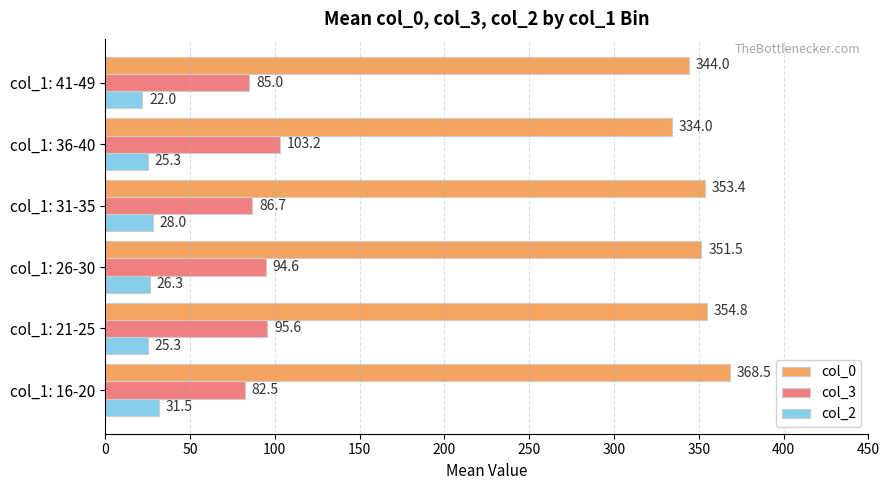

Rank the categories by col_0 value from lowest to highest.

col_1: 36-40, col_1: 41-49, col_1: 26-30, col_1: 31-35, col_1: 21-25, col_1: 16-20